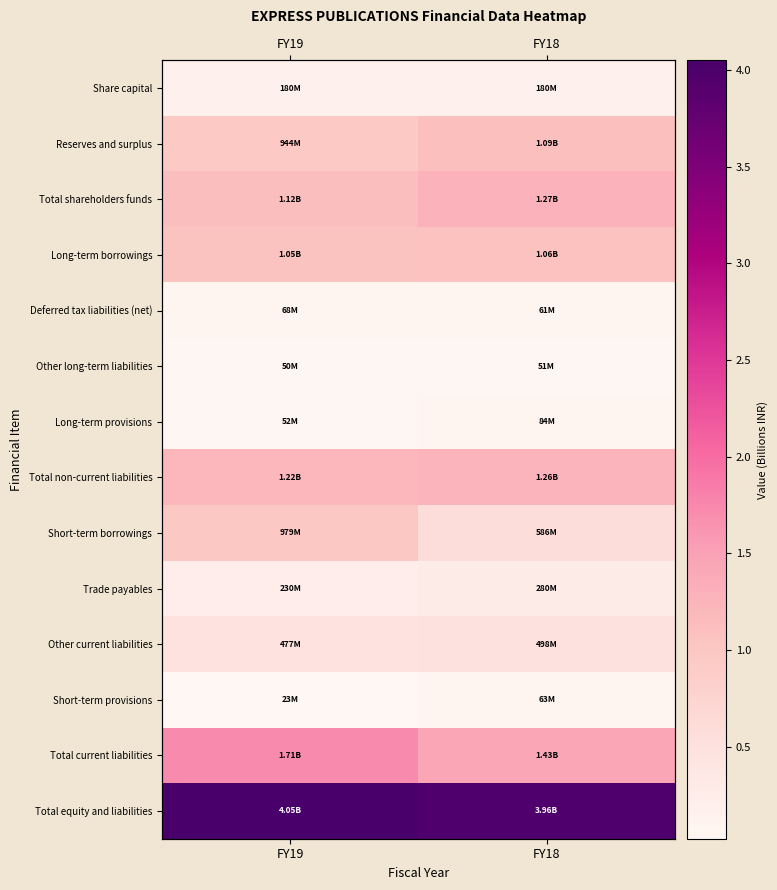

At how many categories does at least one series exceed 2?

2